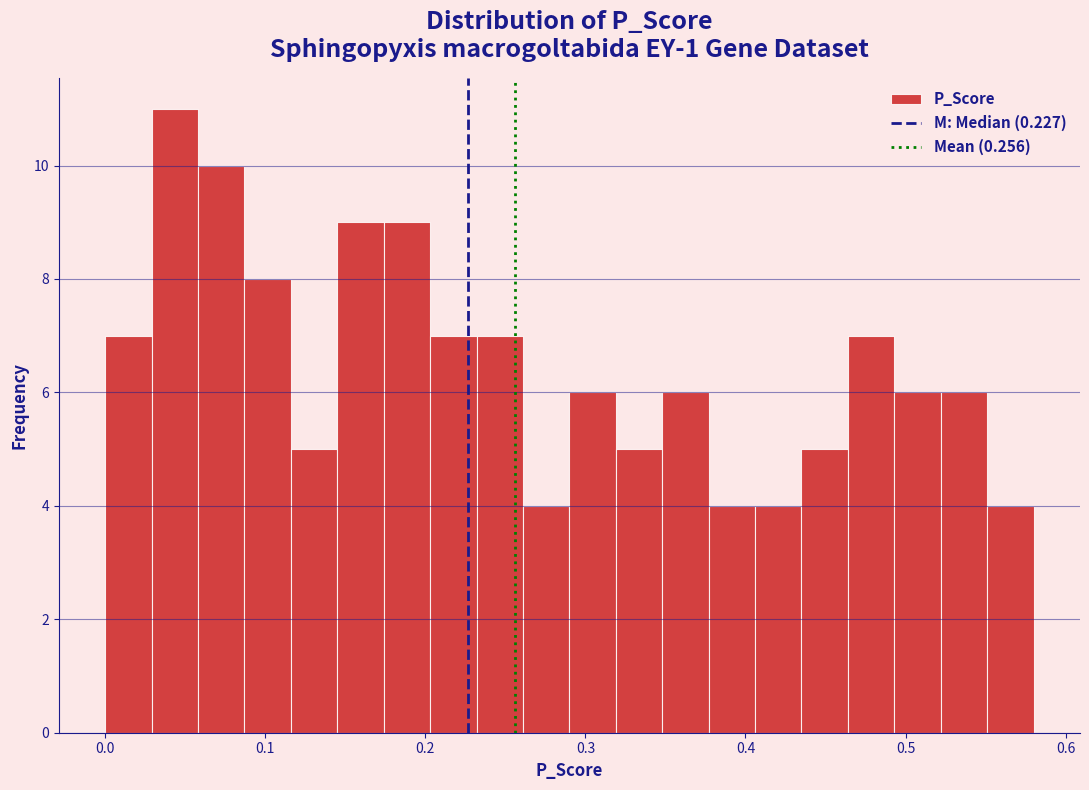

Around what value on the x-axis is the tallest bar? Give the approximate position of its centre, as read against the axis.

0.04